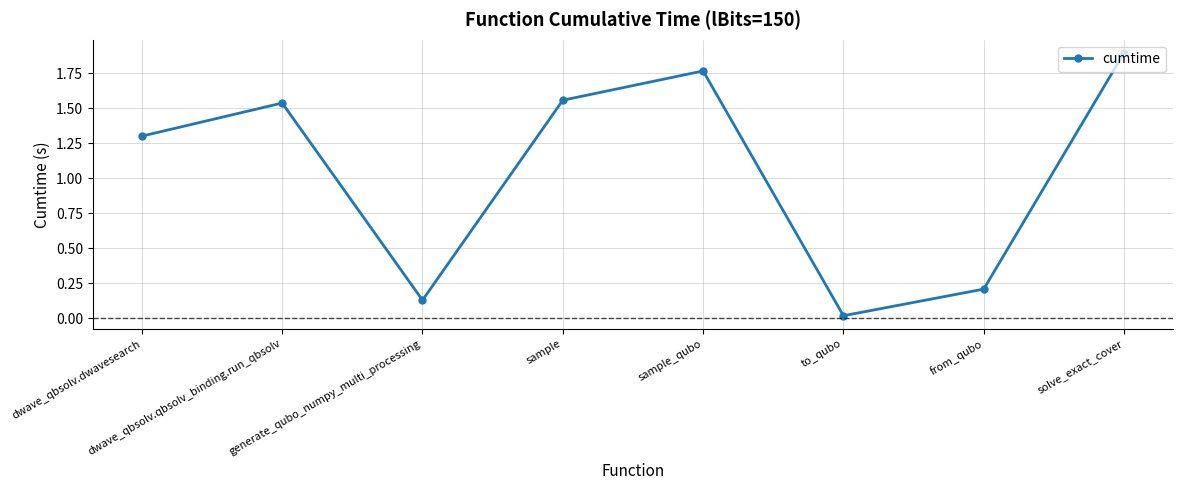

Which label corresponds to the smallest value in the chart?

to_qubo